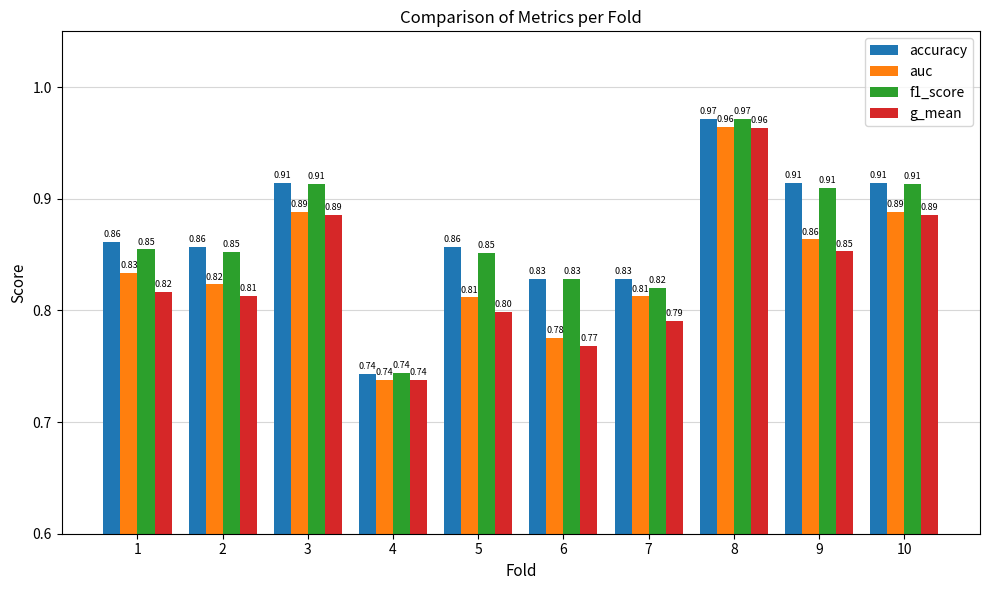

Count the auc values in the range 0 to 1.

10